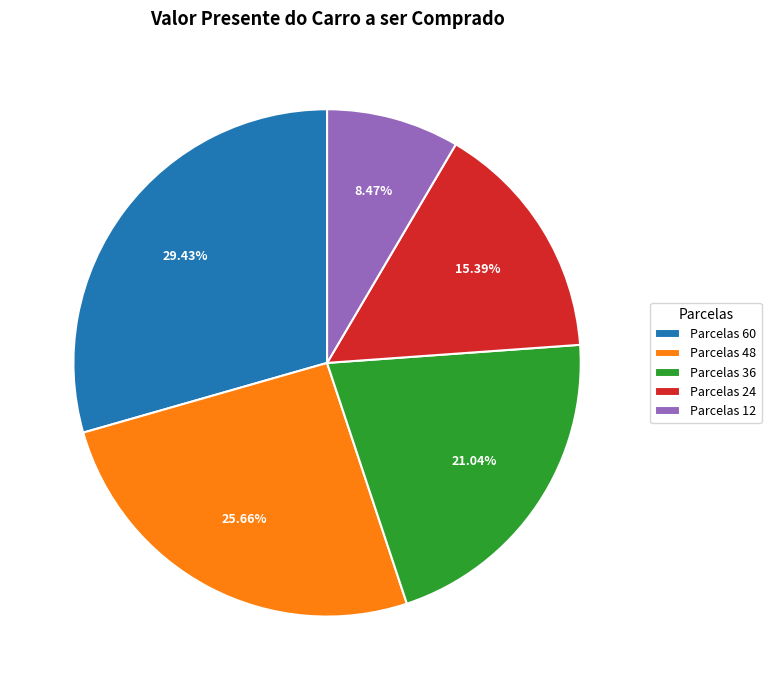

What is the ratio of the value at Parcelas 24 to the value at Parcelas 48?

0.6